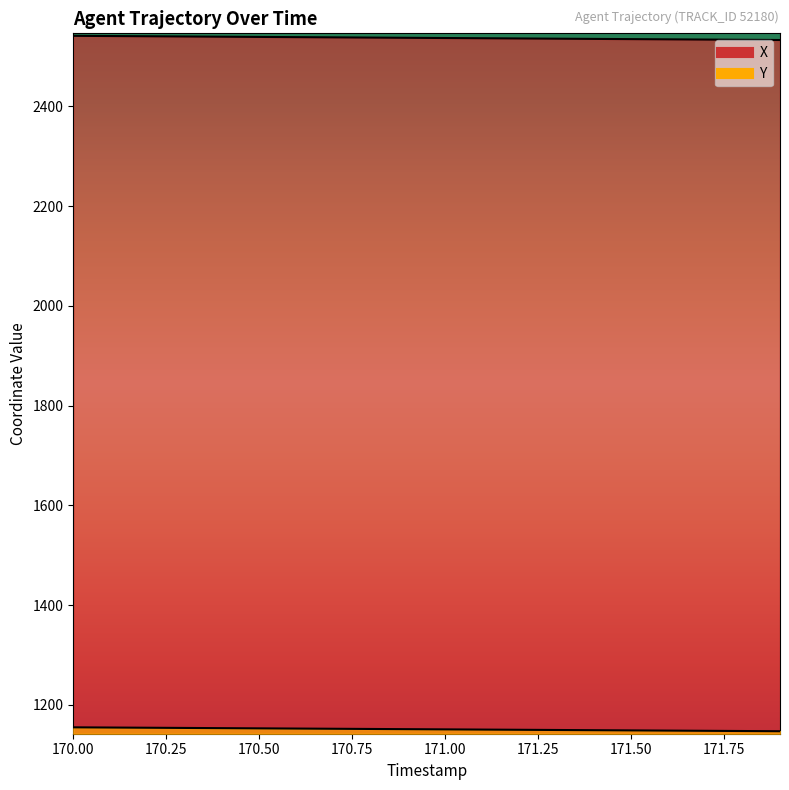

The value of Y at 171.9 is 1741.1. True or false?

False